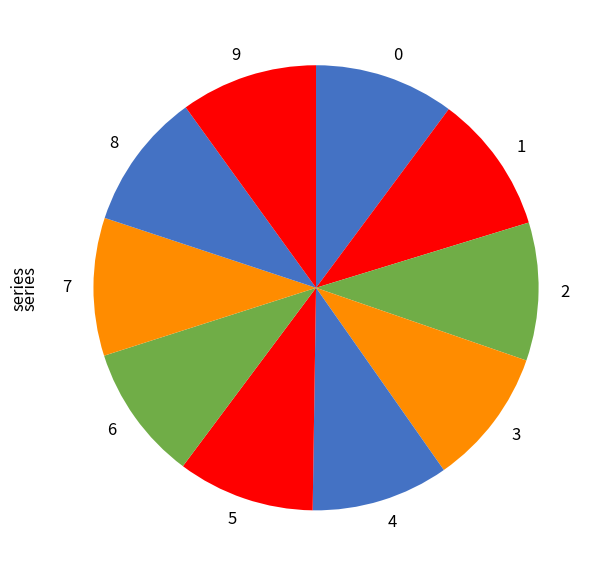

Is there a majority slice in this chart?

No